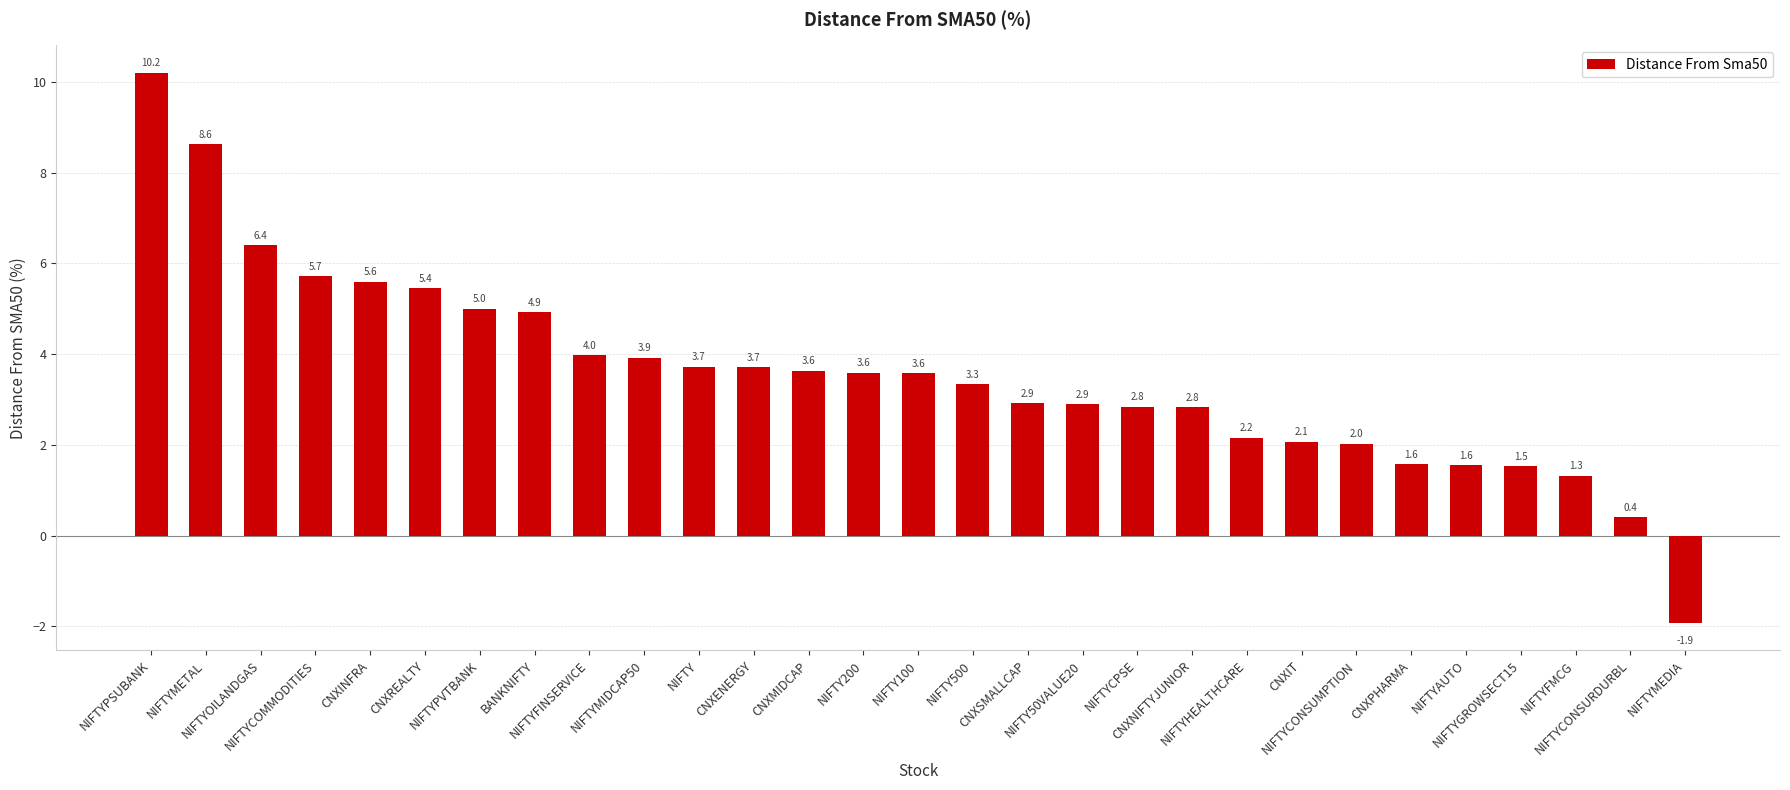

What is the label of the 15th bar from the right?

NIFTY100